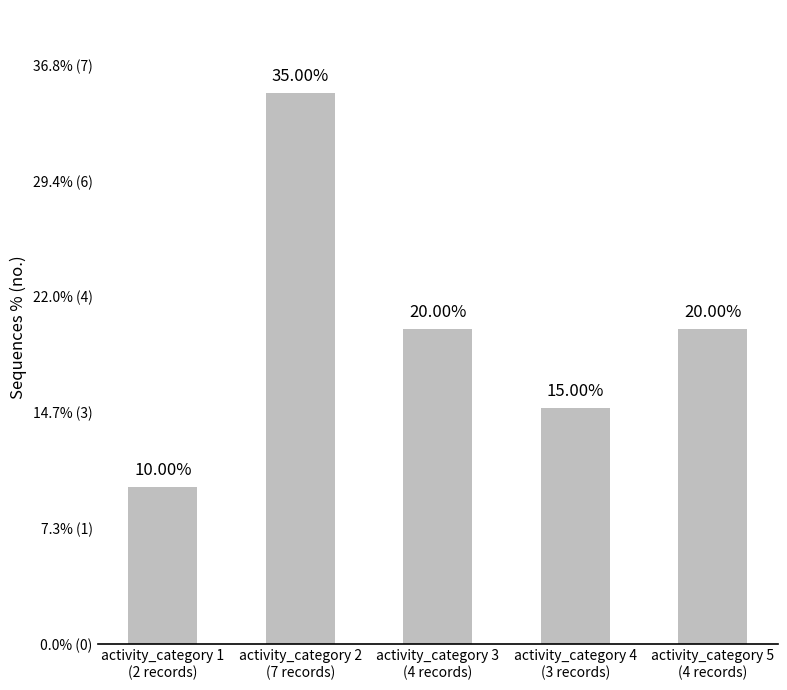

Approximately how many times larger is the value at activity_category 2
(7 records) compared to activity_category 4
(3 records)?

2.3